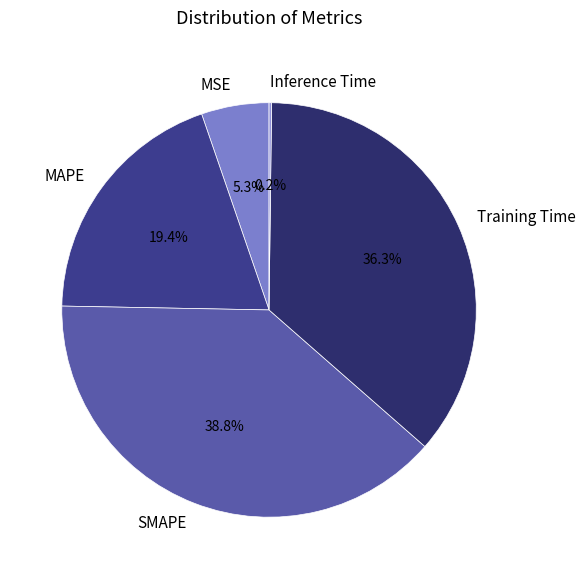

Does Training Time account for over 50% of the chart?

No